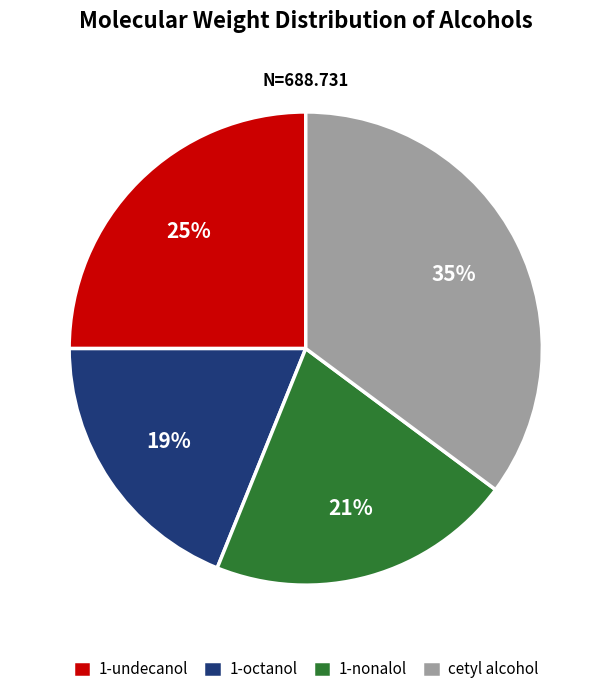

Does cetyl alcohol account for over 50% of the chart?

No